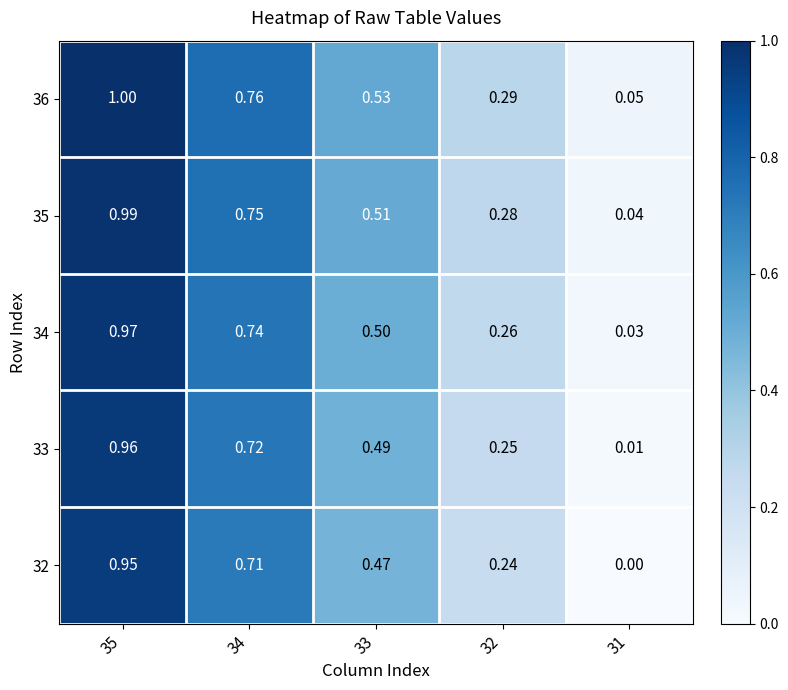

Is the value of 36 at 35 greater than the value of 35 at 31?

Yes